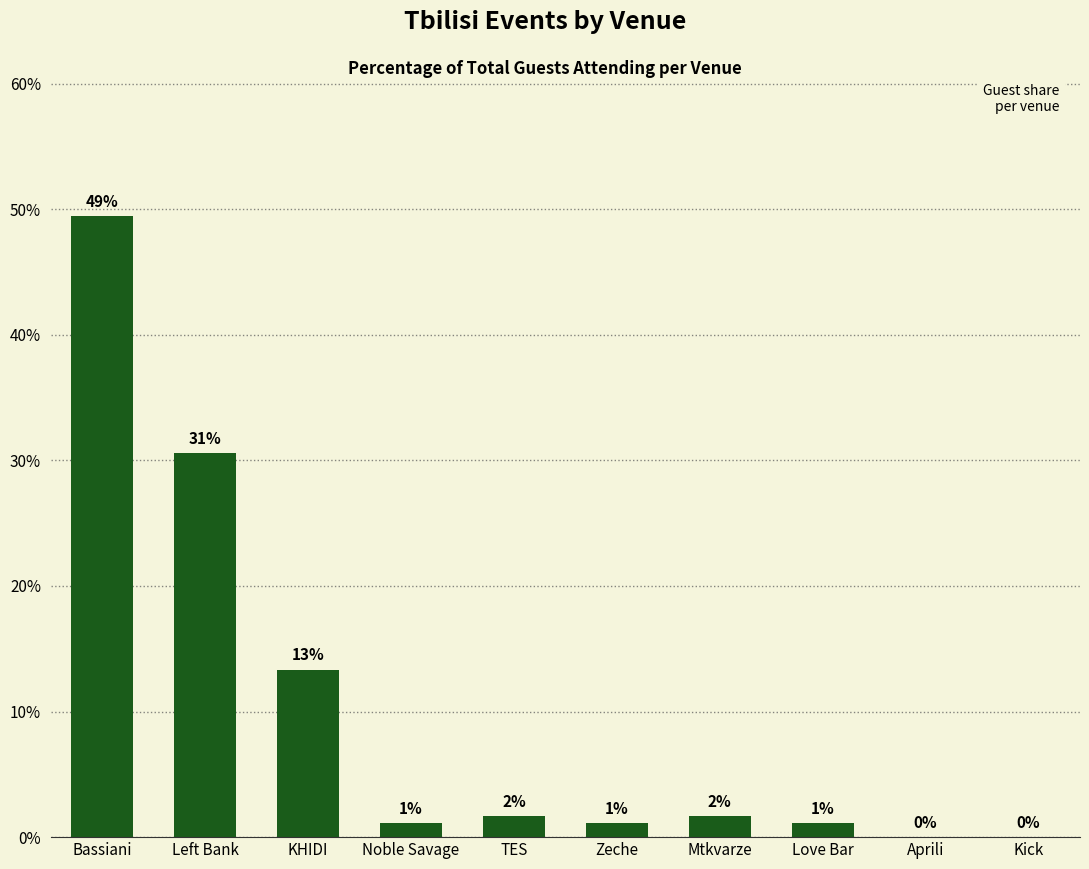

What is the average value?

10.0